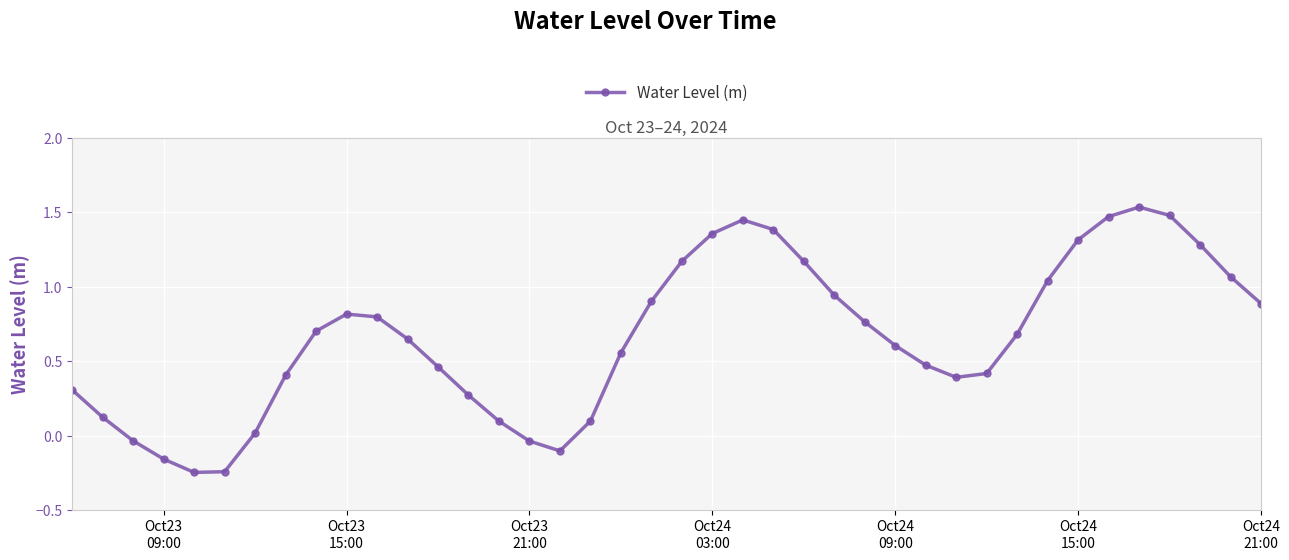

How many points are lower than both their immediate neighbors (excluding endpoints)?

3